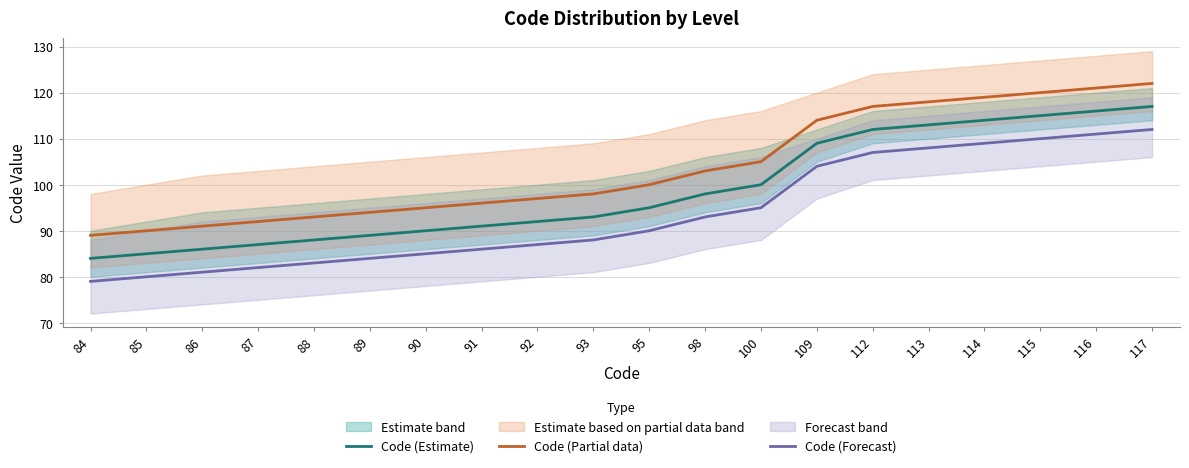

True or false: Code (Forecast) and Code (Estimate) cross at least once.

False